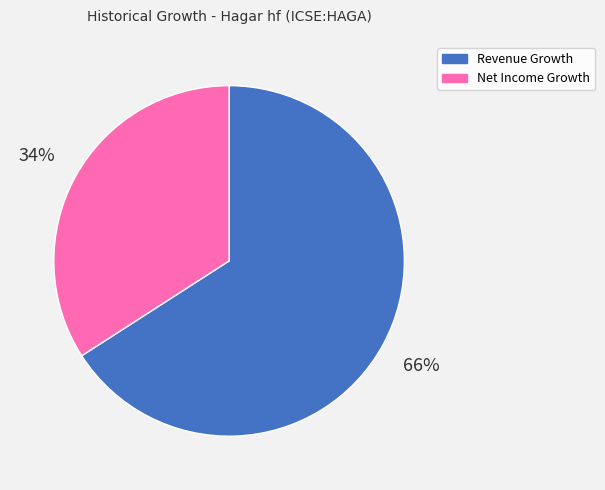

Is there a majority slice in this chart?

Yes